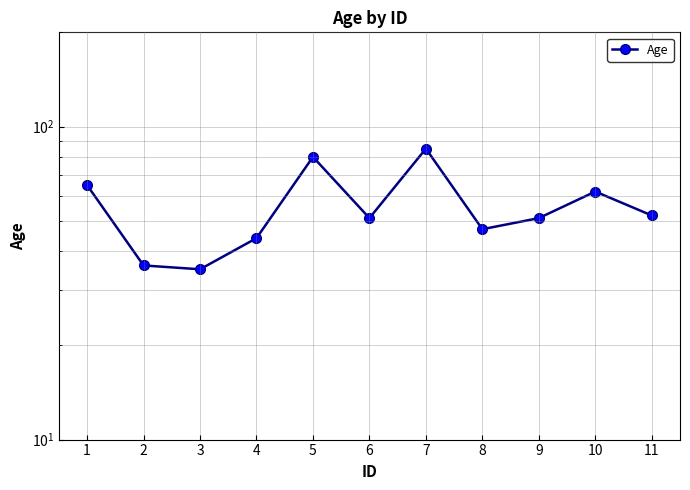

List the labels in order of value, largest first.

7, 5, 1, 10, 11, 6, 9, 8, 4, 2, 3